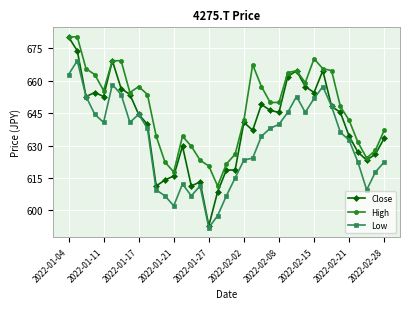

Which series has the largest total across all categories?

High